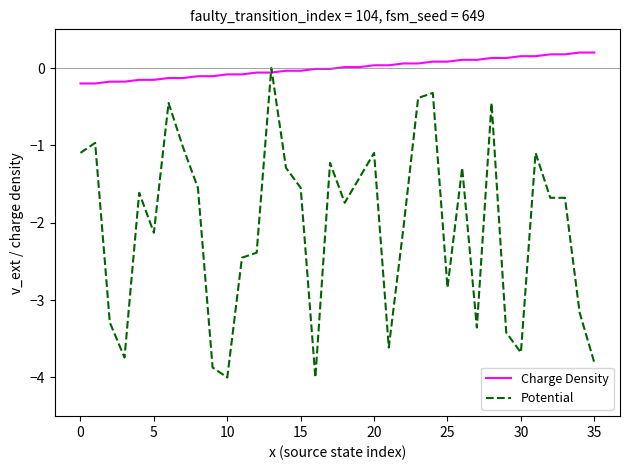

Rank the series by their average value, from lowest to highest.

Potential, Charge Density